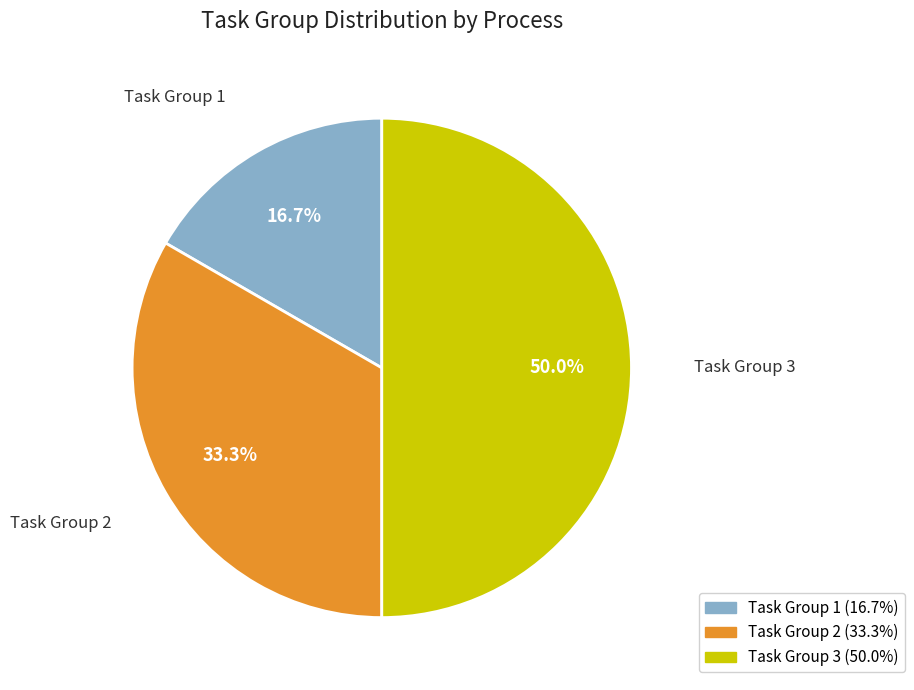

Combined, what portion of the pie is Task Group 1 and Task Group 2?

50.0%